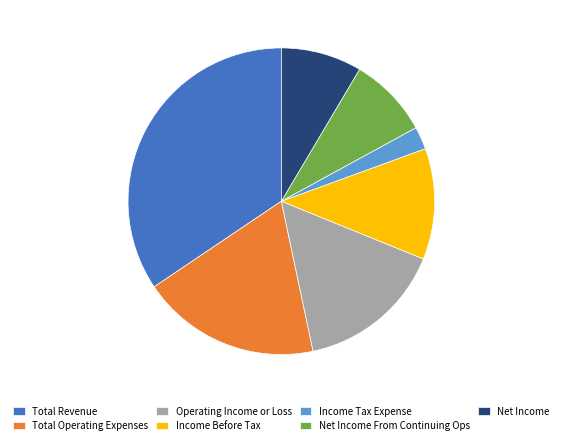

Does Net Income From Continuing Ops represent more than half of the total?

No